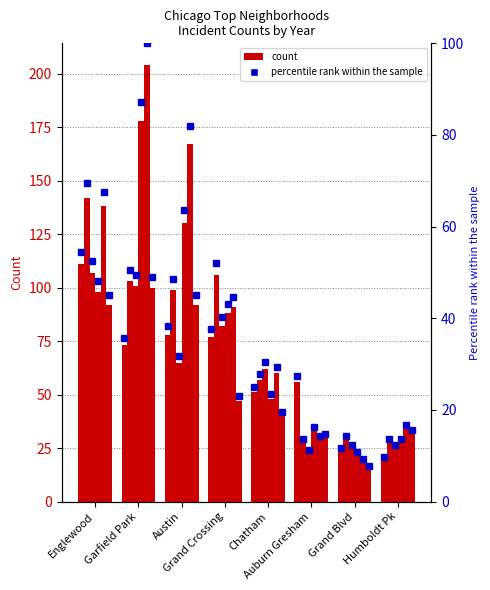

Approximately how many times larger is the value at Grand Crossing compared to Austin?

1.0